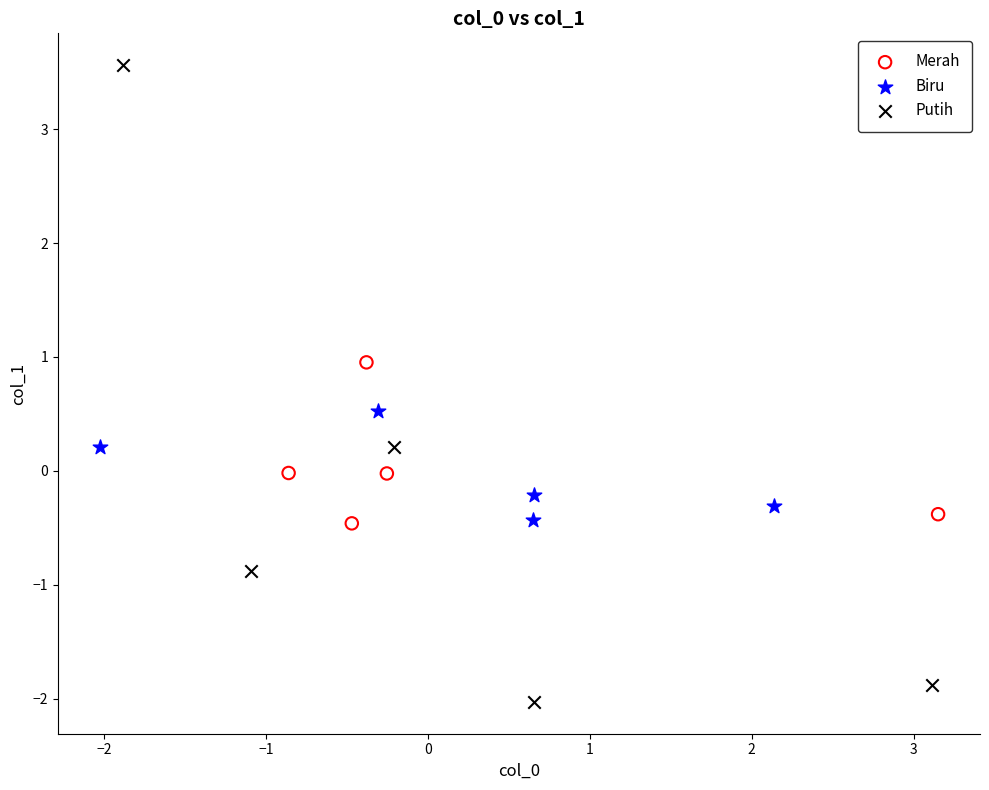

Which series contains the highest Y value?

Putih